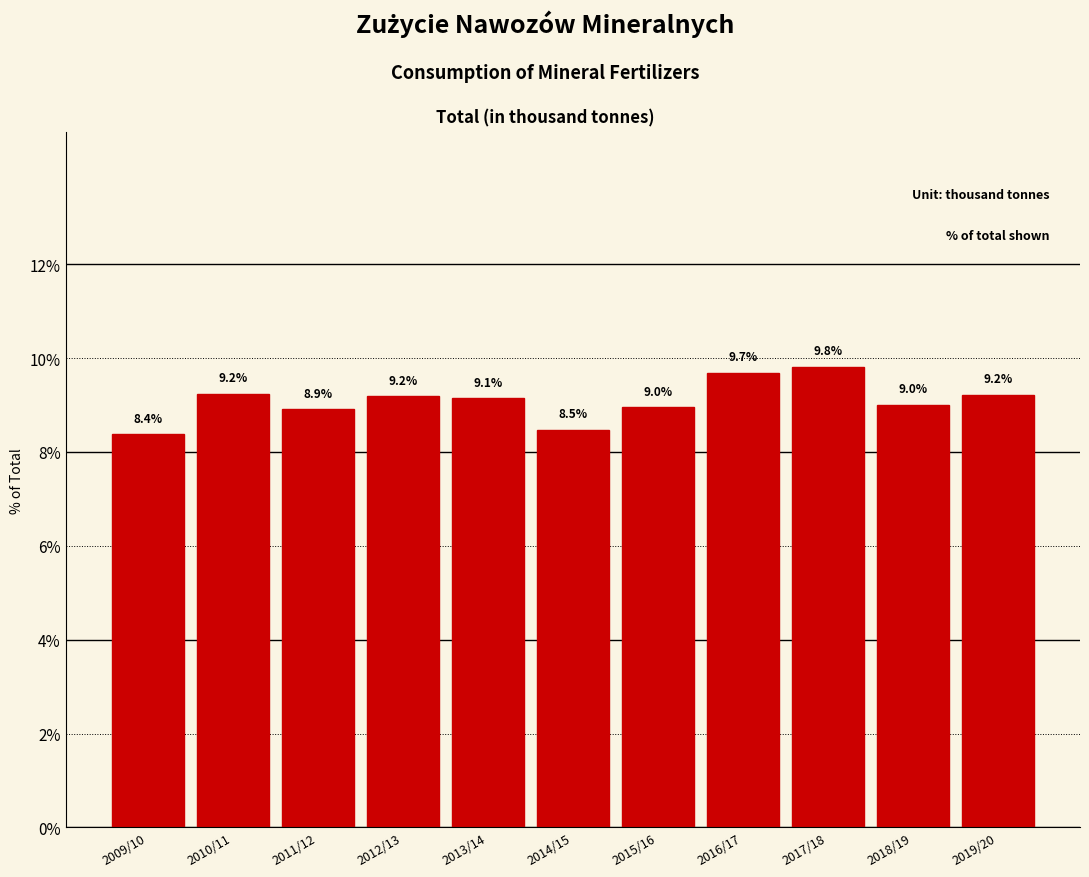

Reading left to right, transcribe all the data shown in this chart.

8.4	9.2	8.9	9.2	9.1	8.5	9.0	9.7	9.8	9.0	9.2